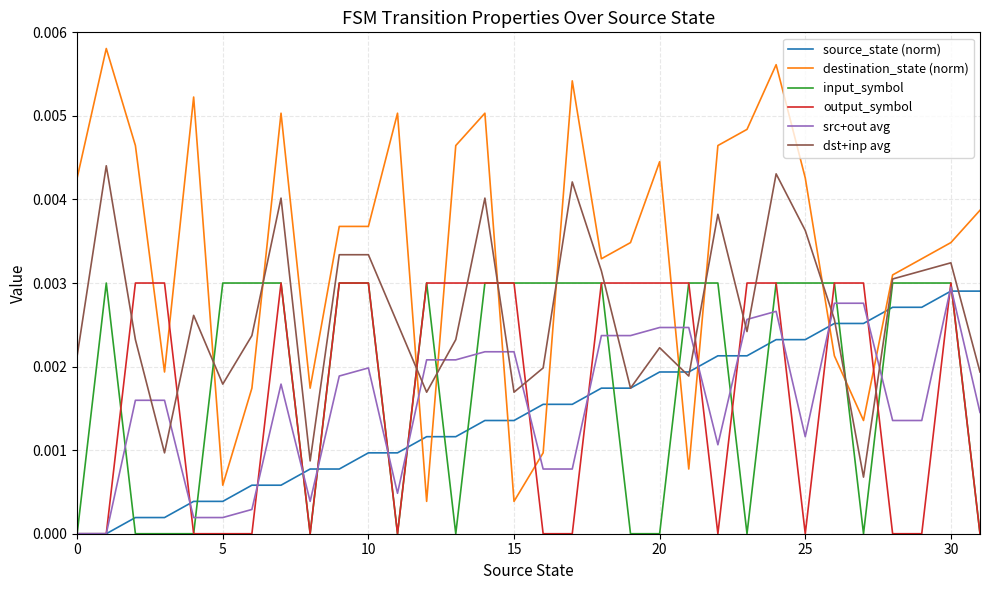

Which series has the largest total across all categories?

destination_state (norm)